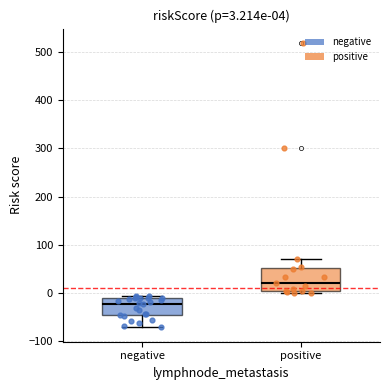

Comparing the boxes themselves (not the whiskers), which one is the tallest?

positive